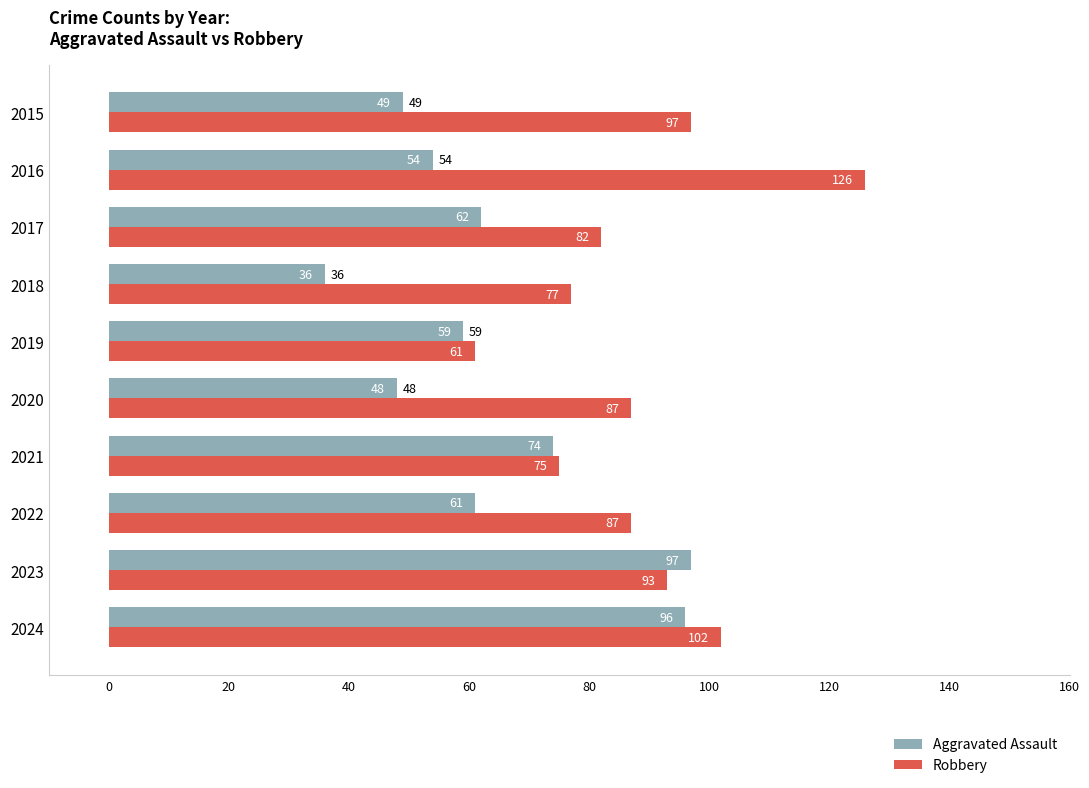

Which category has the highest value in the Robbery series?

2016